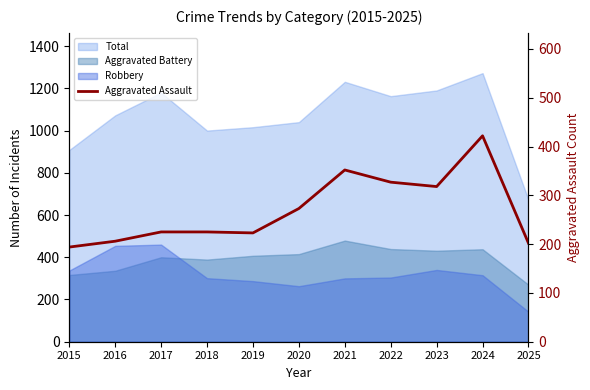

What is the minimum value shown in the chart?

194